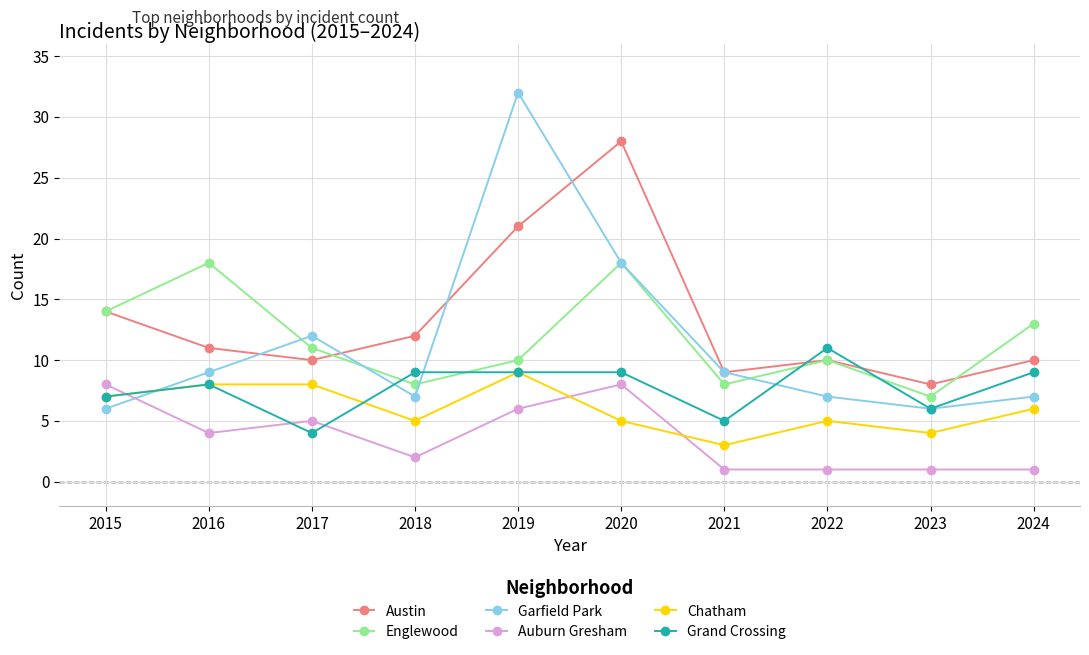

Which series has the largest range (max minus min)?

Garfield Park